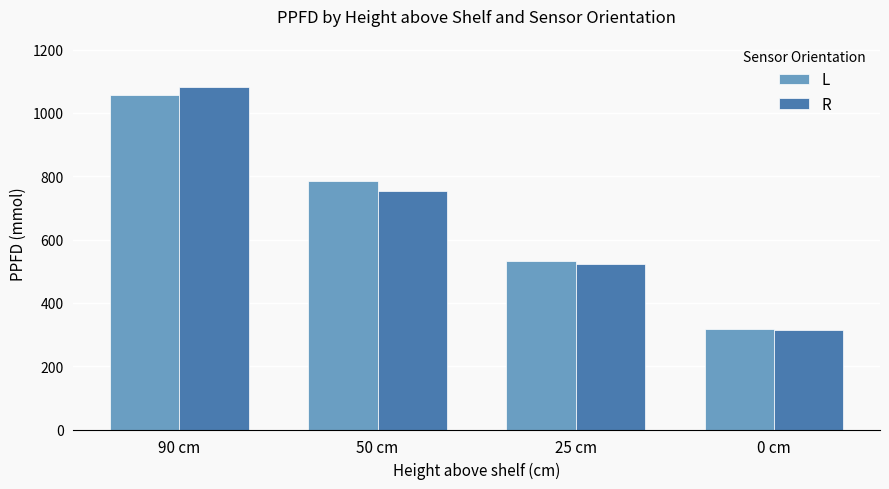

What is the approximate value of R at 25 cm?

523.9